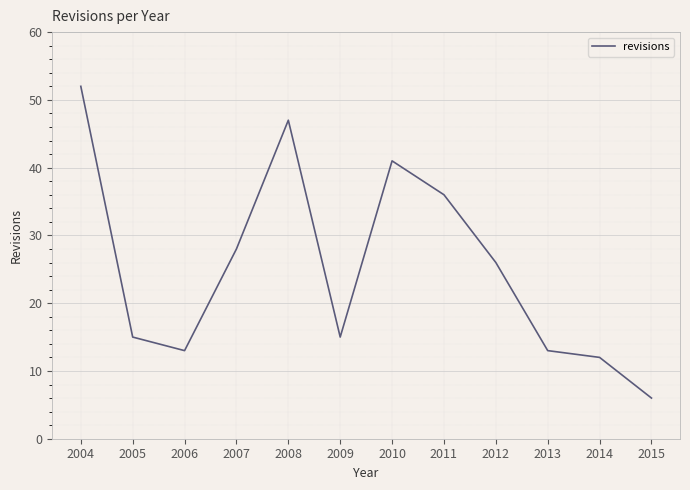

The value at 2010 is 69. True or false?

False